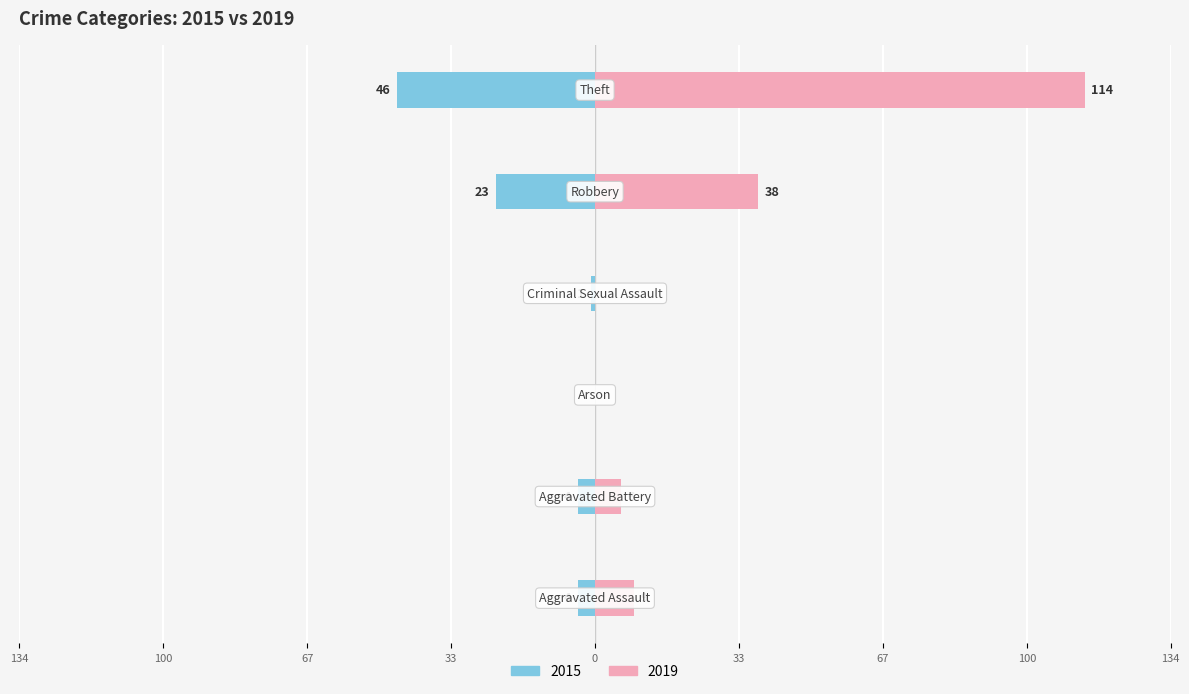

How many data points in Right (2019) are less than 9?

3